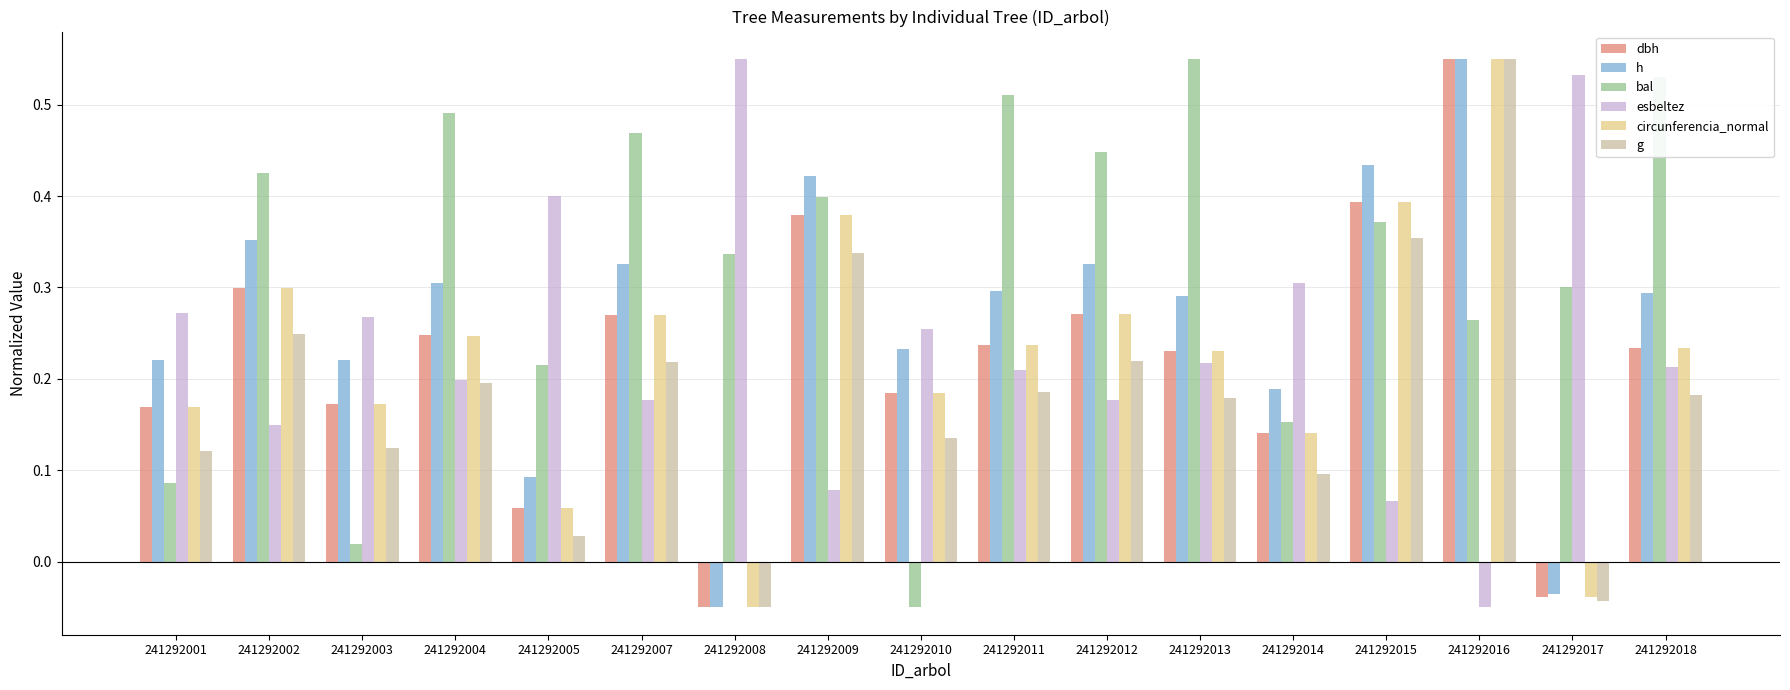

Which category has the lowest value in the h series?

241292008